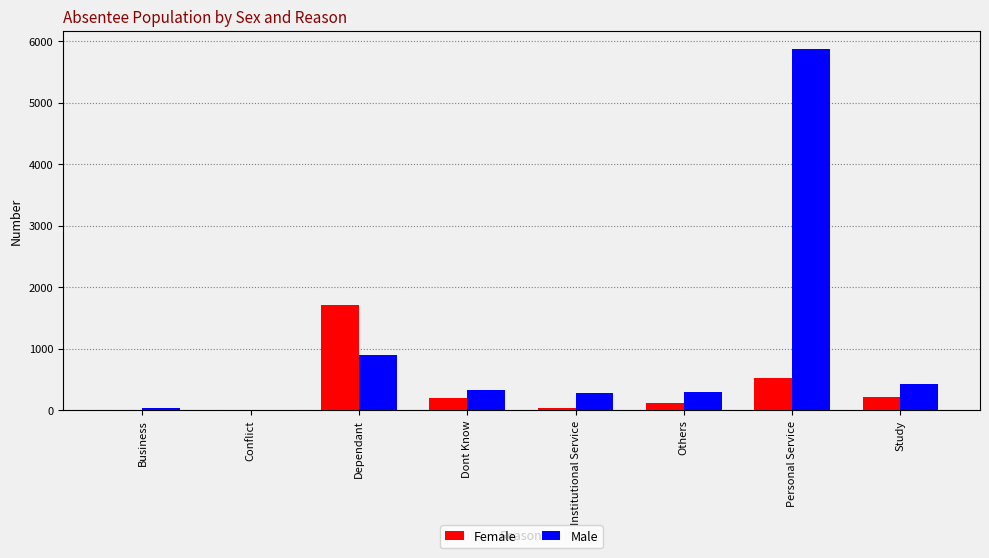

Are the bars grouped side by side (vs. stacked)?

Yes